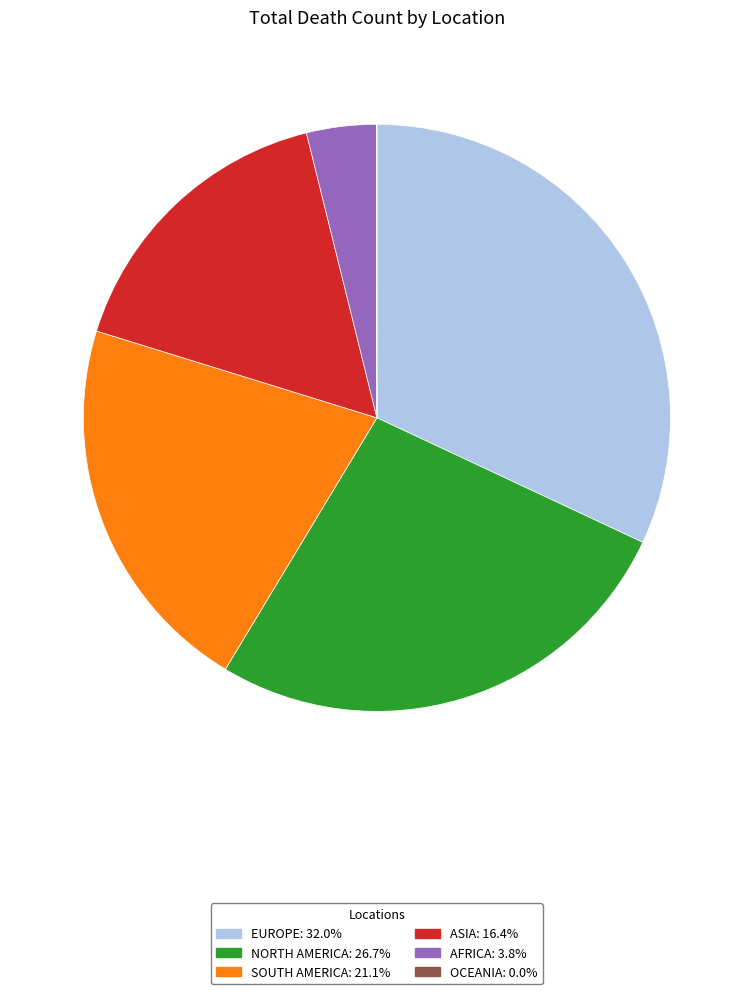

Is there any slice that represents more than half of the pie?

No